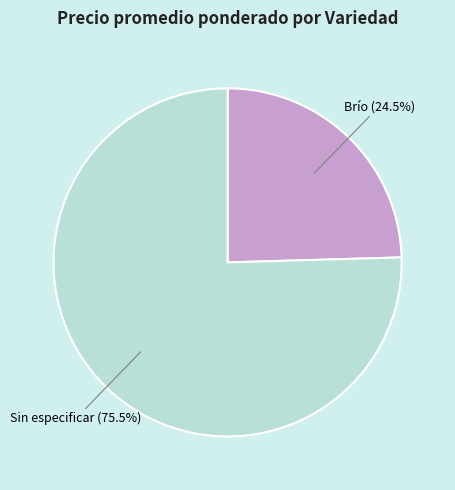

Which has a higher value, Sin especificar or Brío?

Sin especificar